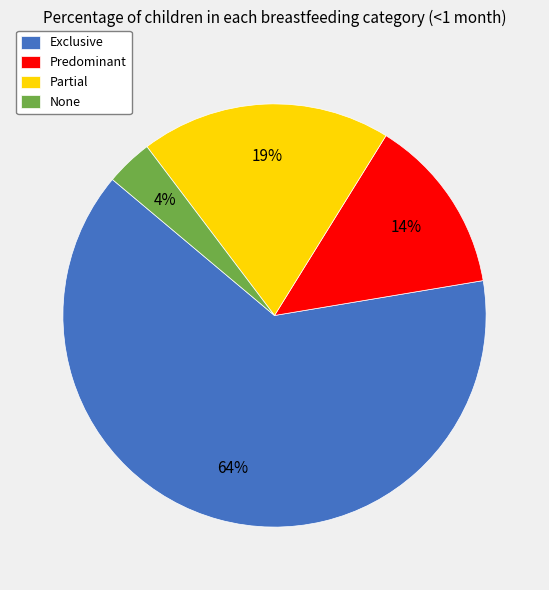

Rank the categories by value from lowest to highest.

None, Predominant, Partial, Exclusive